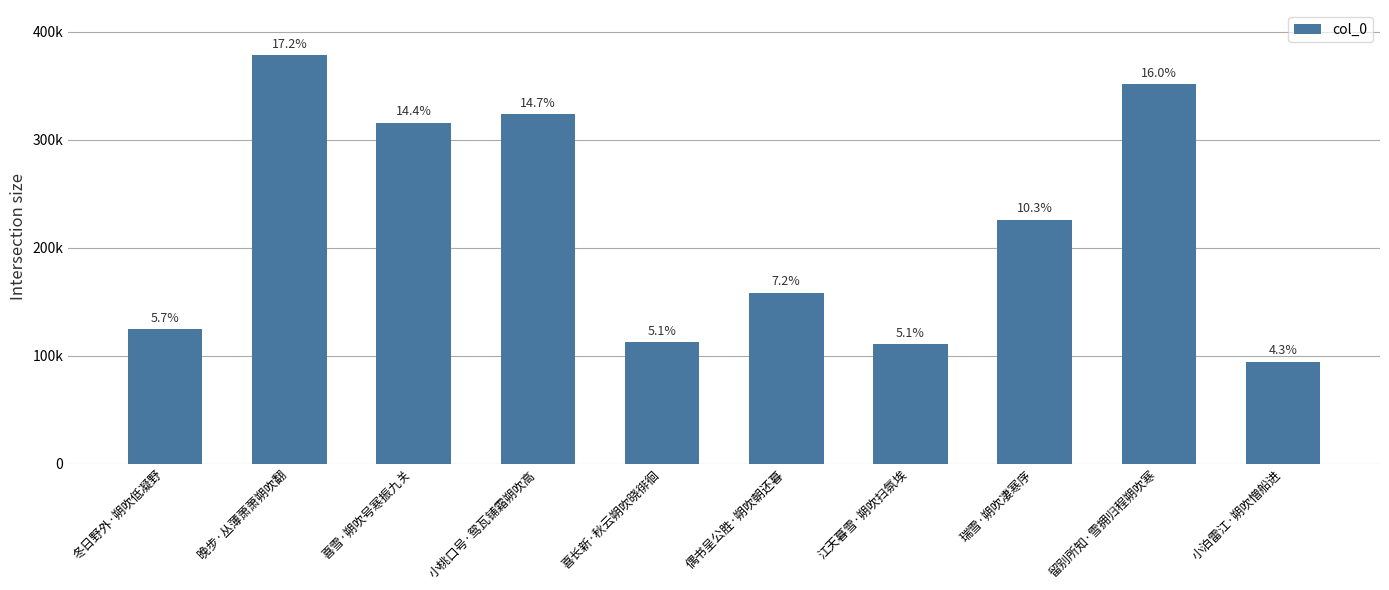

Reading left to right, list all the values displayed in this chart.

冬日野外·朔吹低凝野=124900	晚步·丛薄萧萧朔吹翻=377898	喜雪·朔吹号寒振九关=315595	小桃口号·鸳瓦铺霜朔吹高=323714	喜长新·秋云朔吹晓徘徊=112714	偶书呈公胜·朔吹朝还暮=158319	江天暮雪·朔吹扫氛埃=110969	瑞雪·朔吹凄寒序=225877	留别所知·雪拥归程朔吹寒=351381	小泊雷江·朔吹憎船进=94635